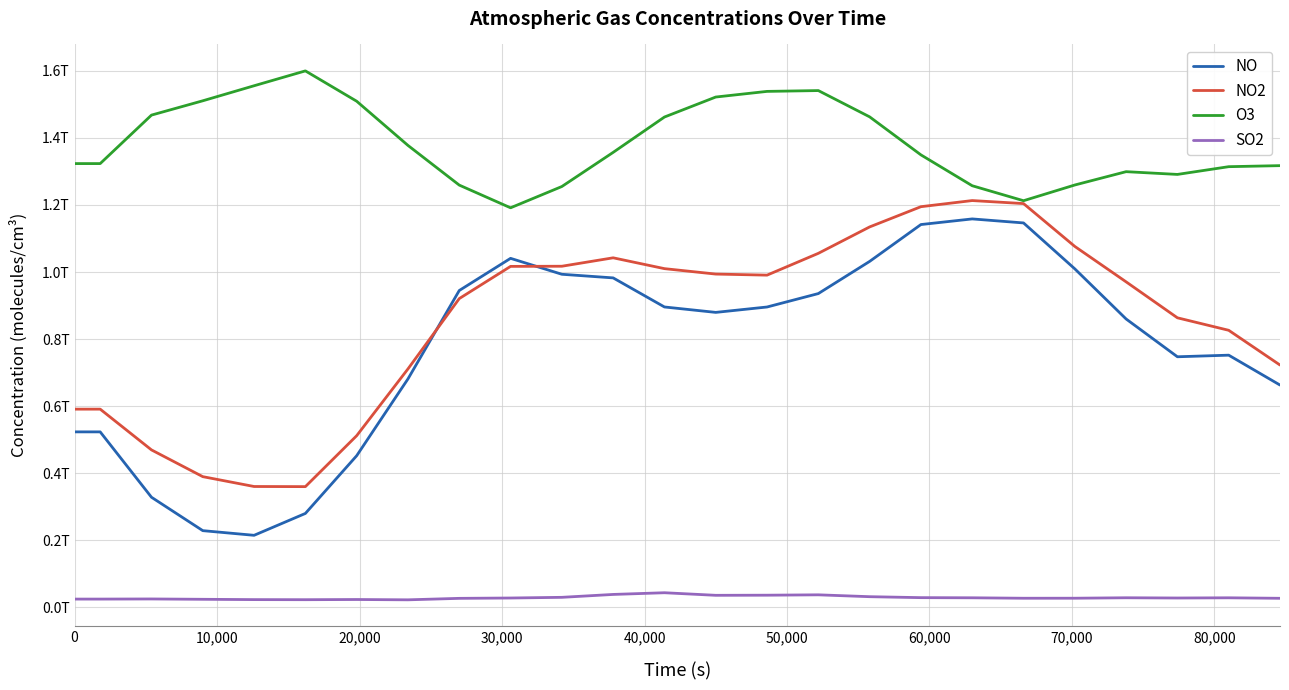

True or false: NO2 and O3 intersect in this chart.

False